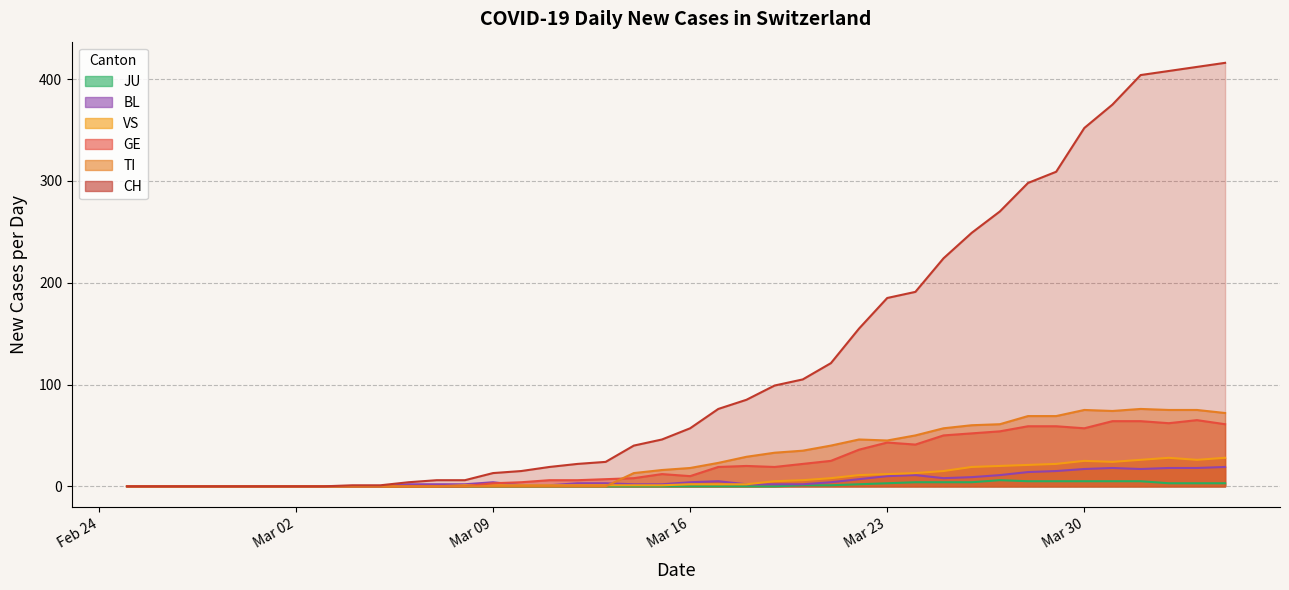

Which series has the largest total across all categories?

CH